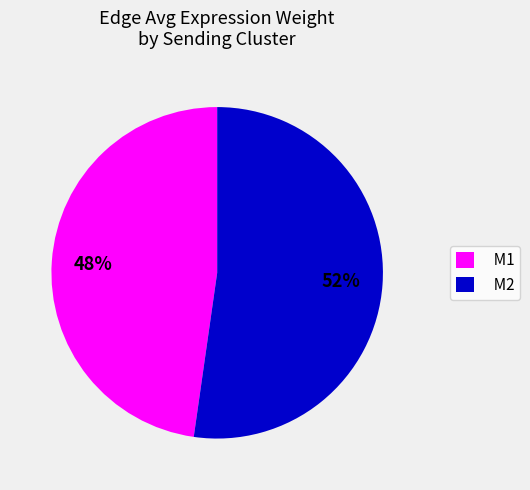

Is there a majority slice in this chart?

Yes